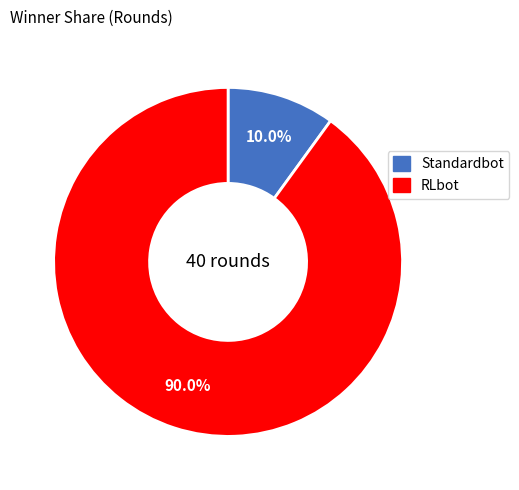

What is the ratio of the value at Standardbot to the value at RLbot?

0.1